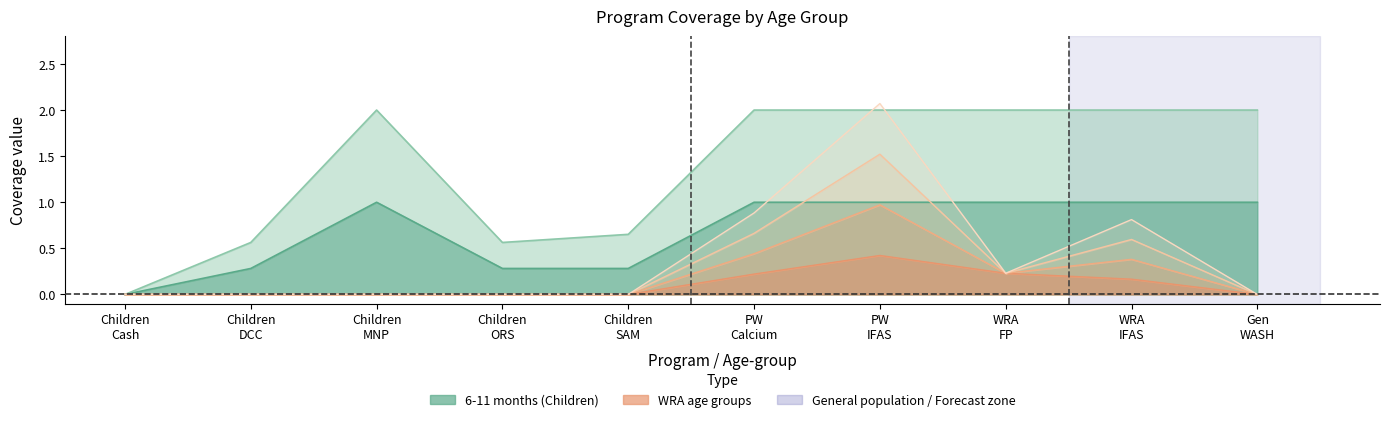

What is the sum of all 12-23 months values?

13.8